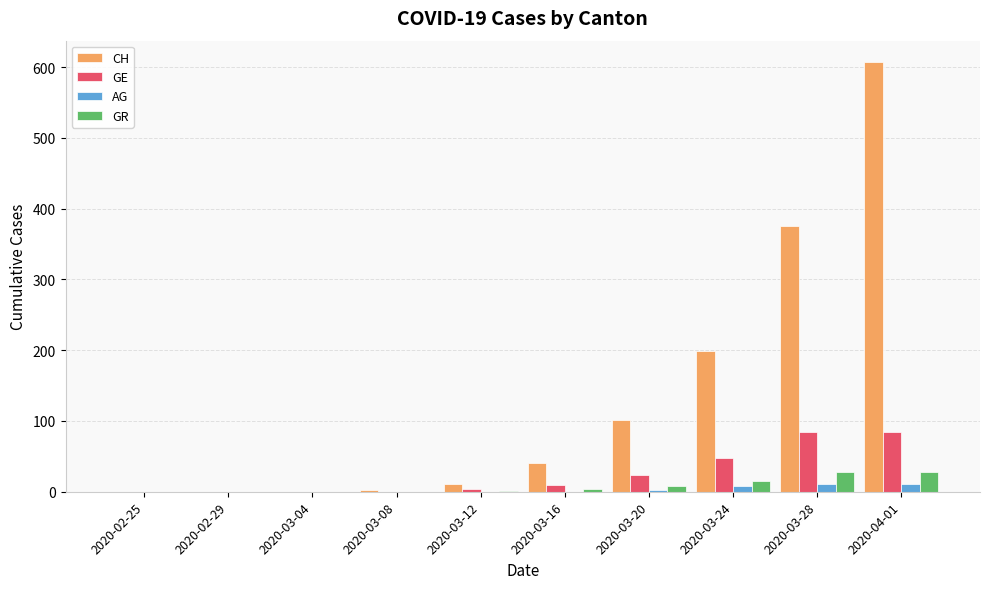

At which category is the sum across all series the highest?

2020-04-01